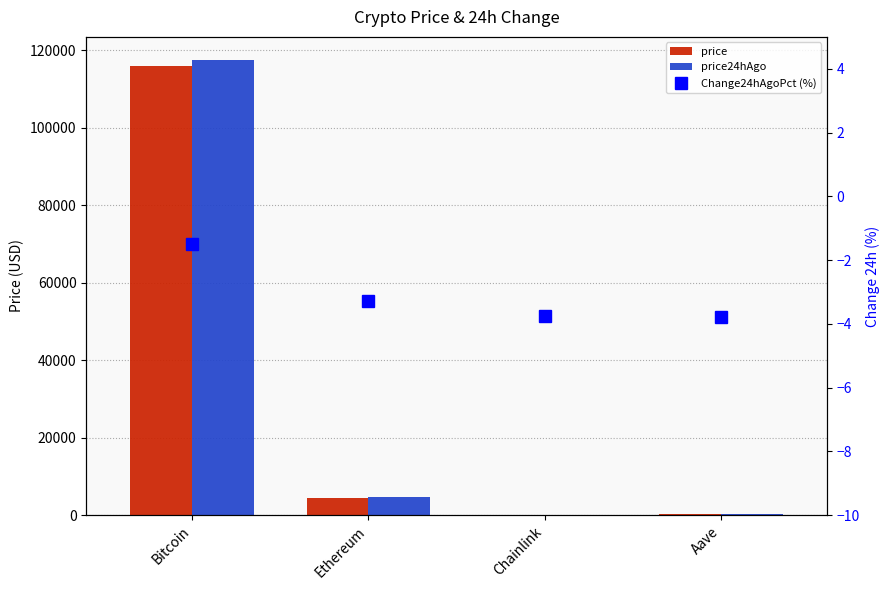

What is the label of the 1st bar from the left?

Bitcoin